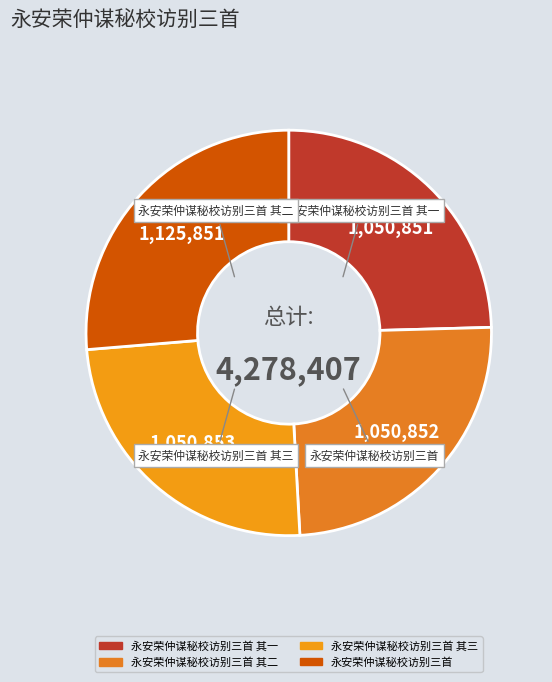

To the nearest percent, what is the average slice percentage?

25%